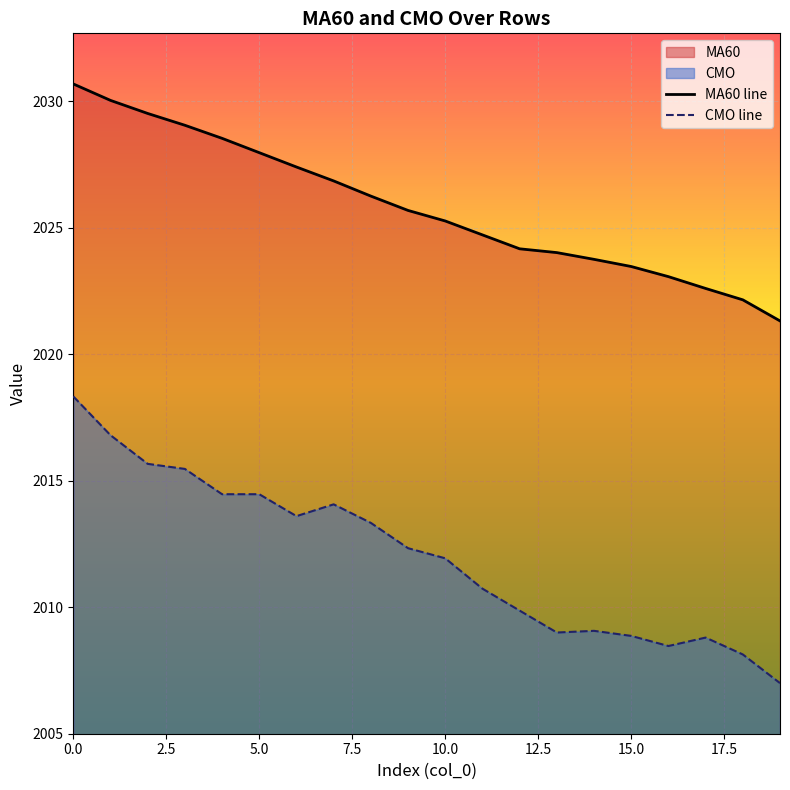

How many data points in MA60 line are above 2025?

11